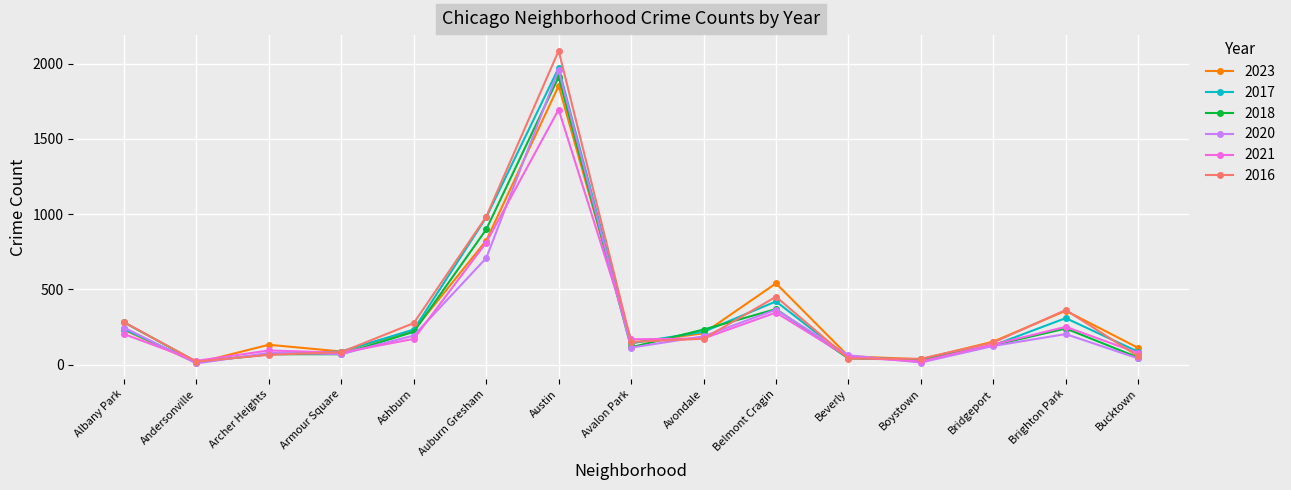

True or false: 2016 has more than 0 points higher than both neighbors.

True